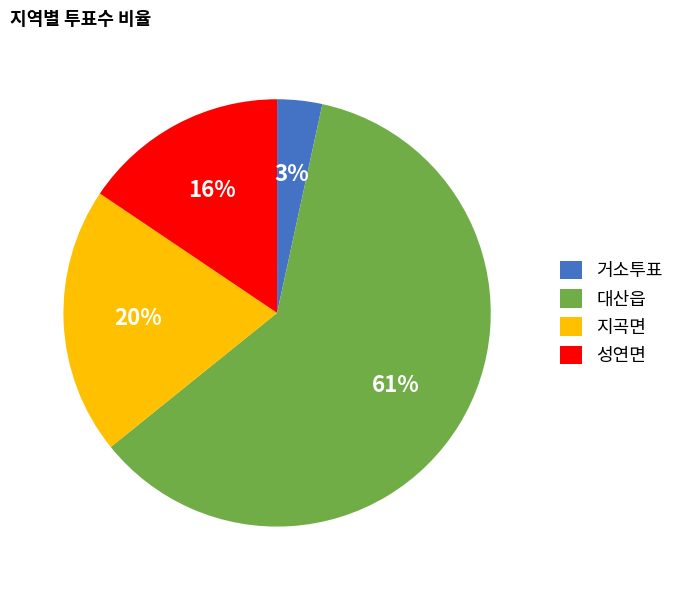

What percentage is the 대산읍 slice, to the nearest percent?

61%